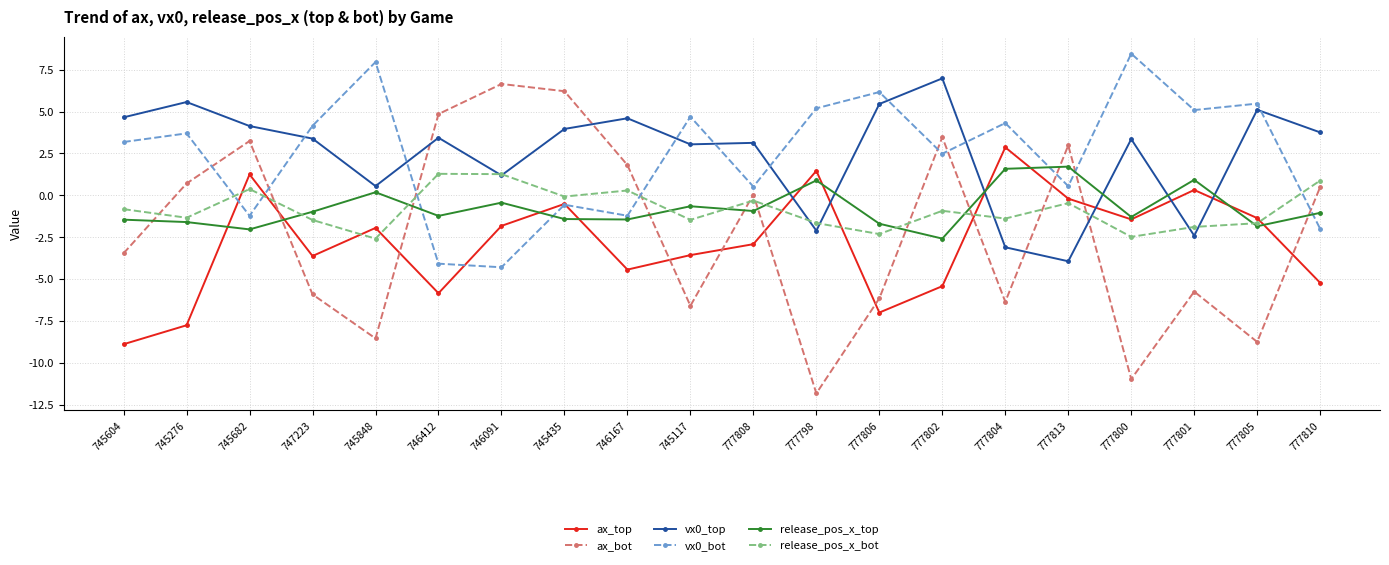

Between which two adjacent categories do ax_top and release_pos_x_bot first intersect?

745276 and 745682